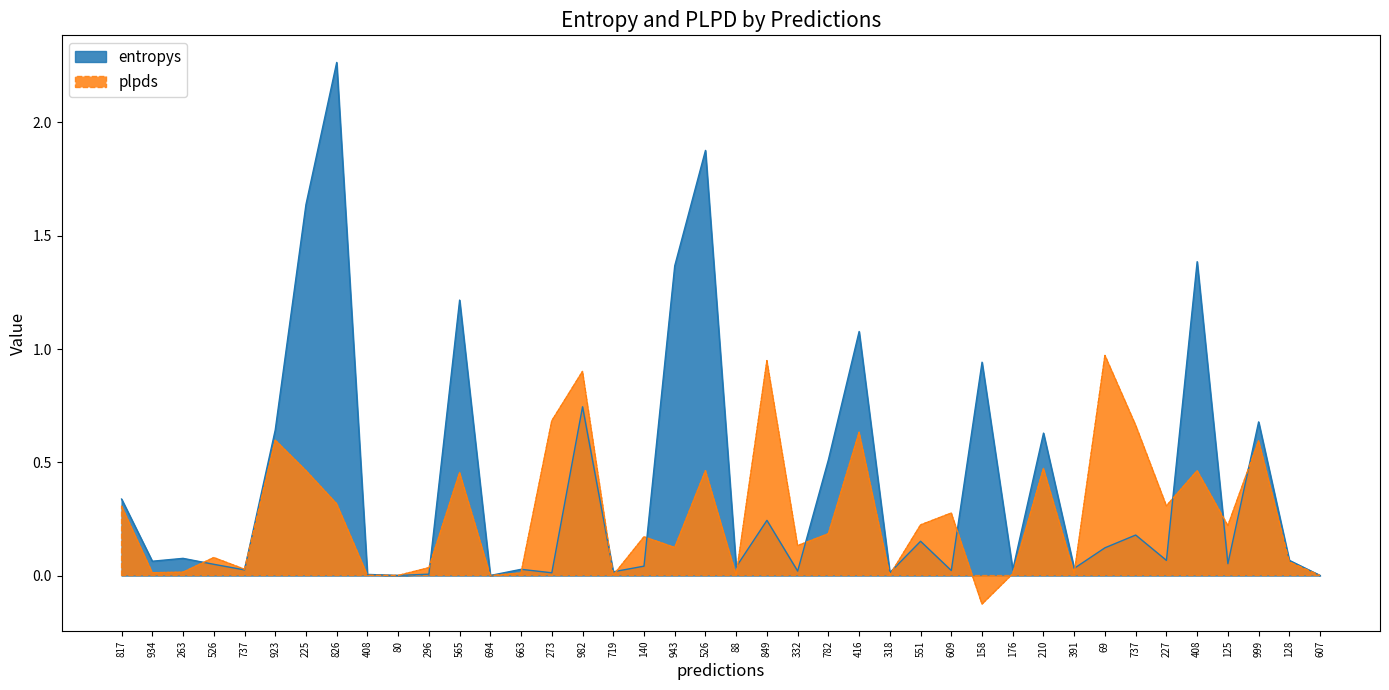

Where is plpds nearest to the value 0?

607